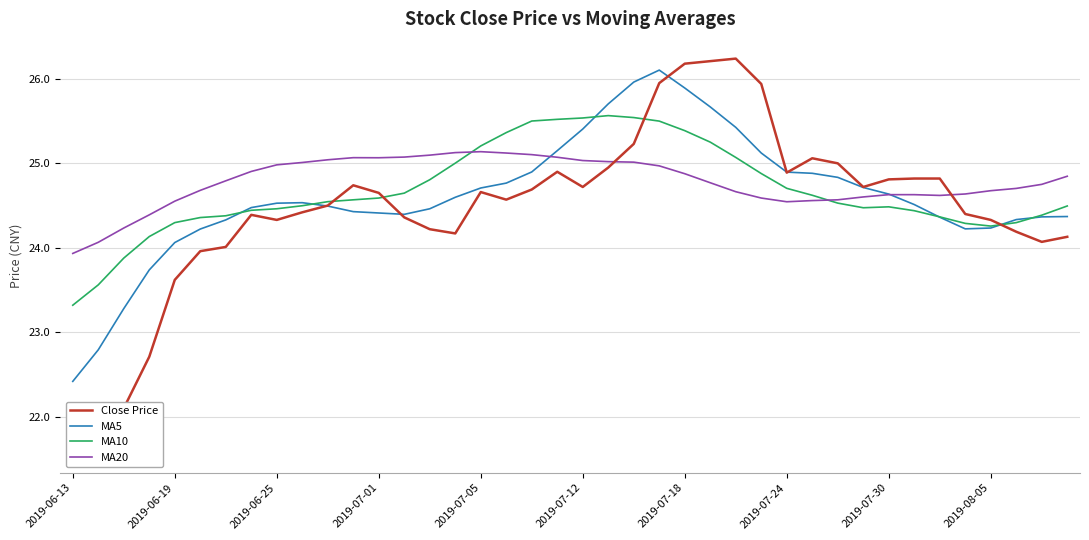

True or false: MA20 has a value of 17.2 at 2019-07-30.

False